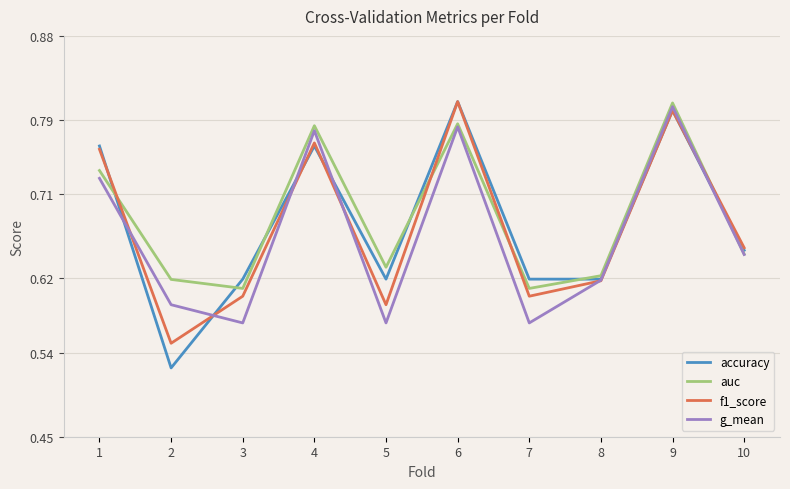

What is the difference between the second highest and second lowest values in the g_mean series?

0.2